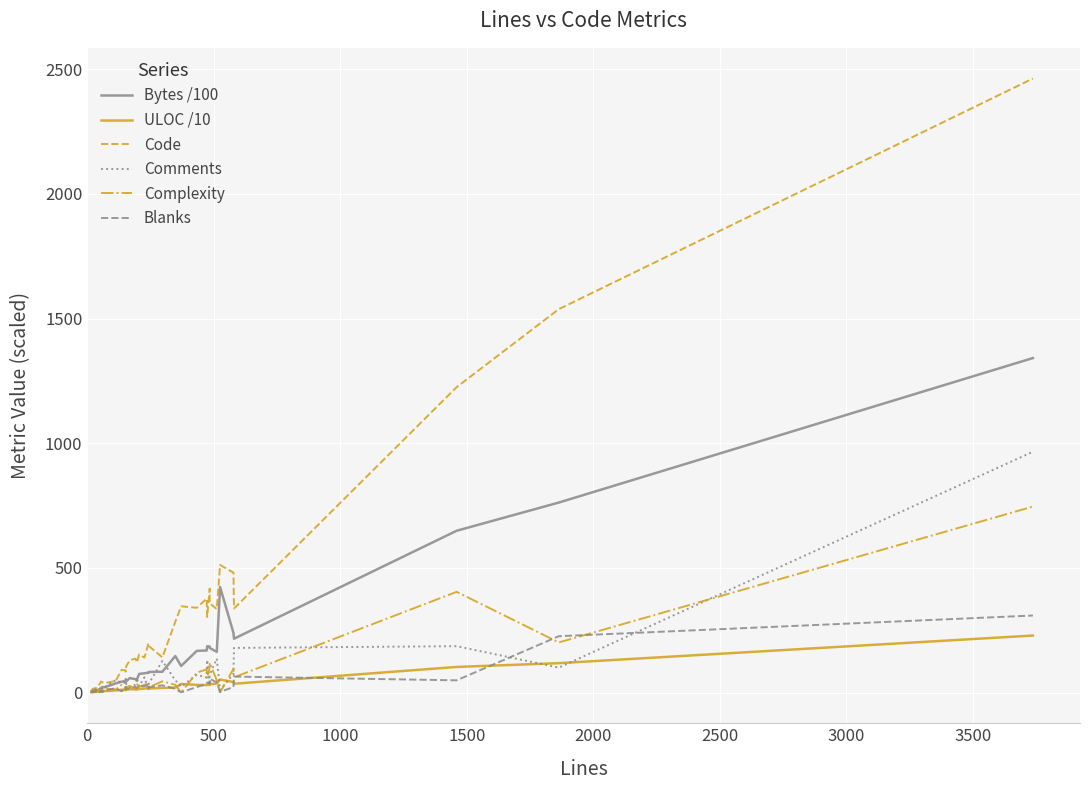

What is the sum of all ULOC /10 values?

1041.0